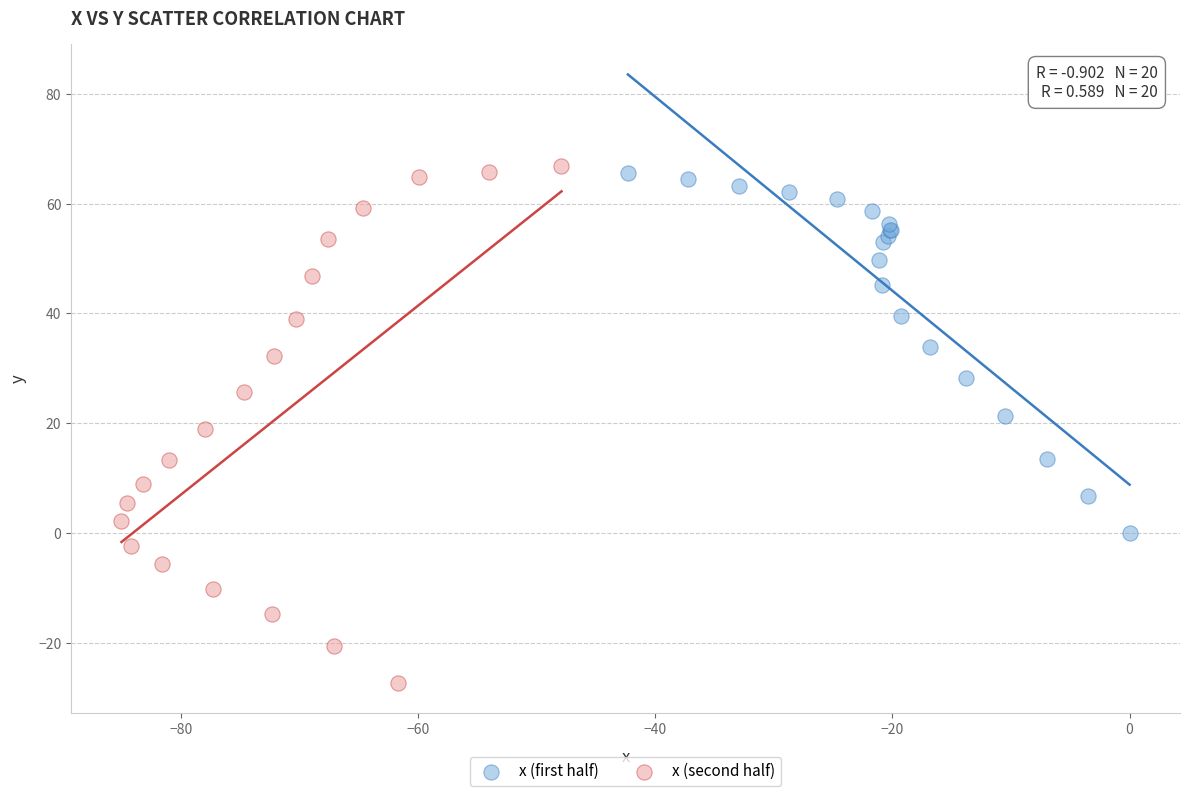

Which series contains the lowest Y value?

x (second half)